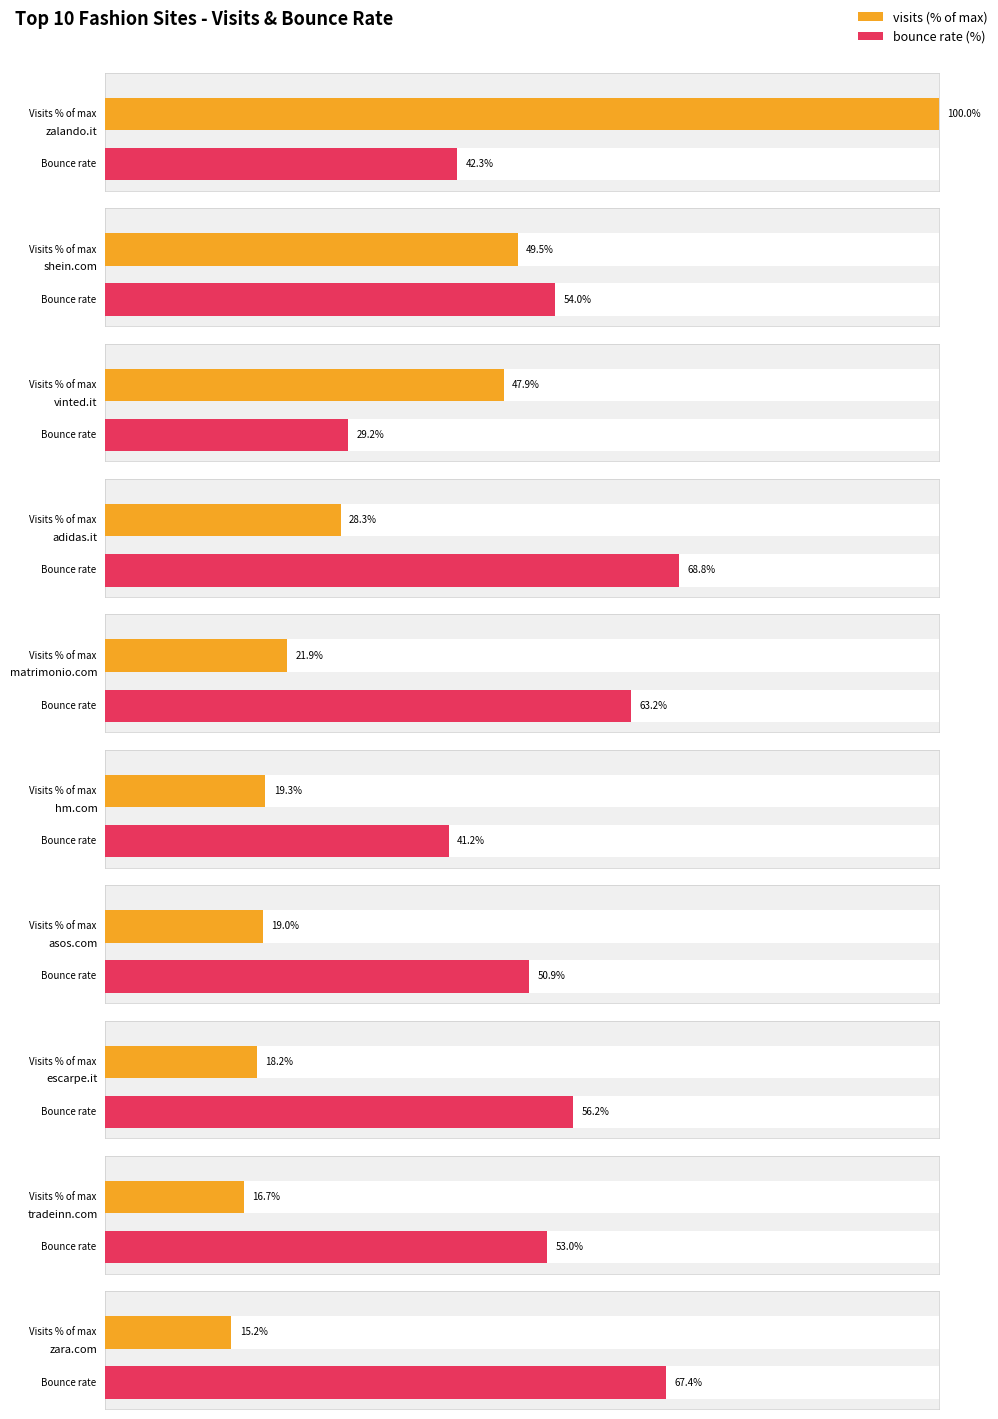

How many groups of bars are there?

10